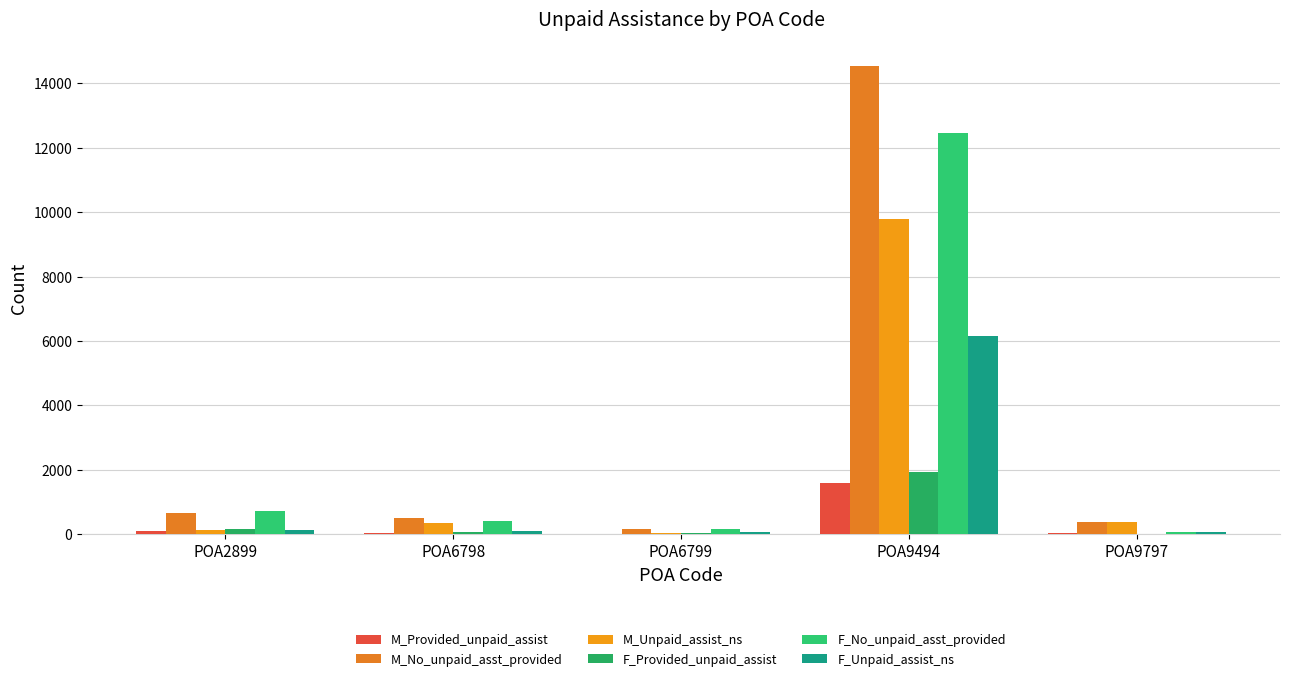

What is the lowest value of the F_Unpaid_assist_ns series?

47